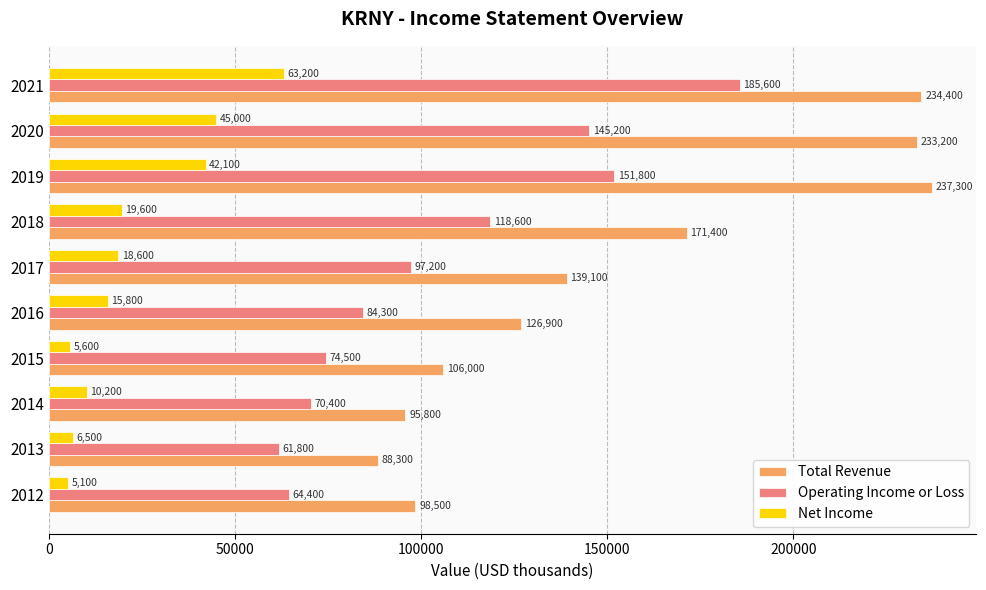

Rank the categories by Total Revenue value from lowest to highest.

2013, 2014, 2012, 2015, 2016, 2017, 2018, 2020, 2021, 2019